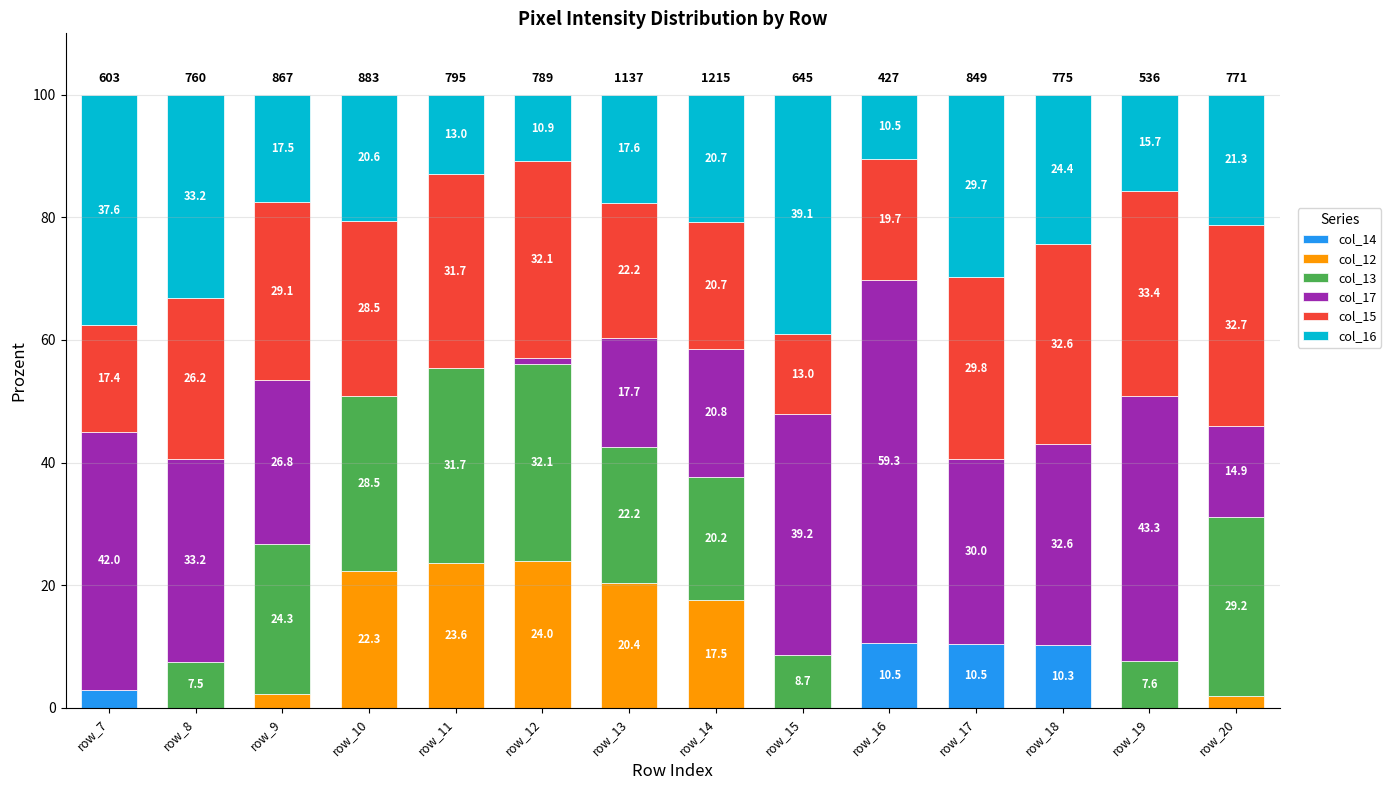

What is the maximum value for col_14?

10.5